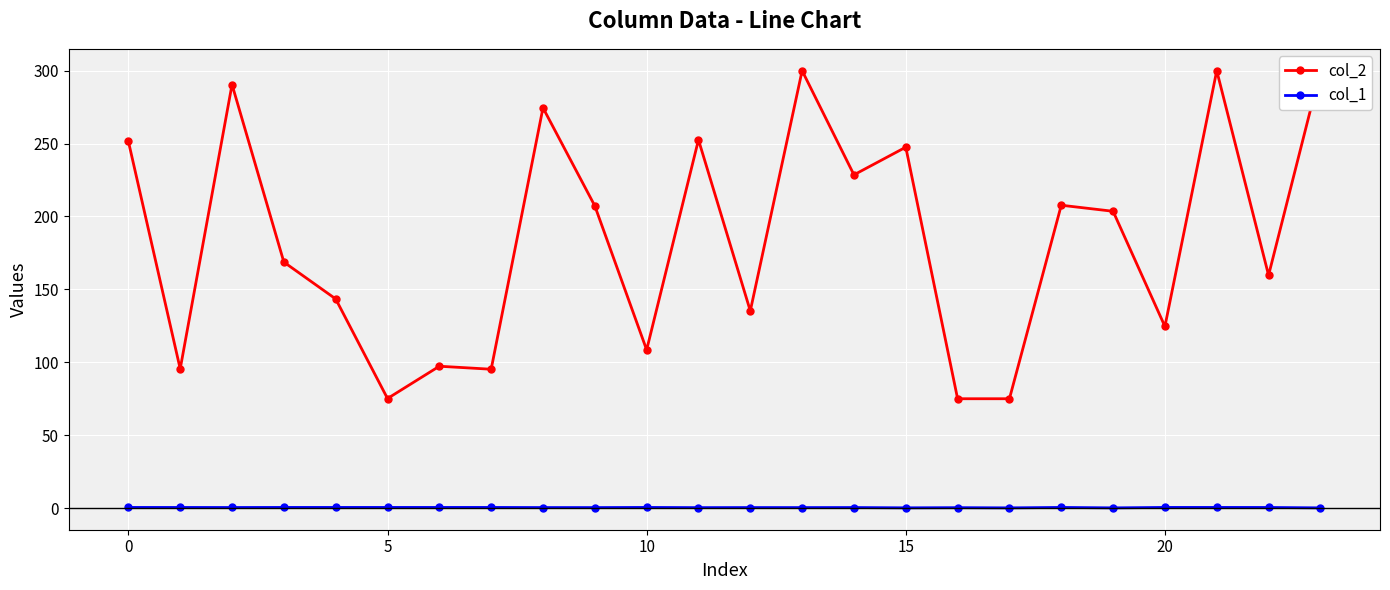

The value of col_1 at 0 is 0.4. True or false?

True